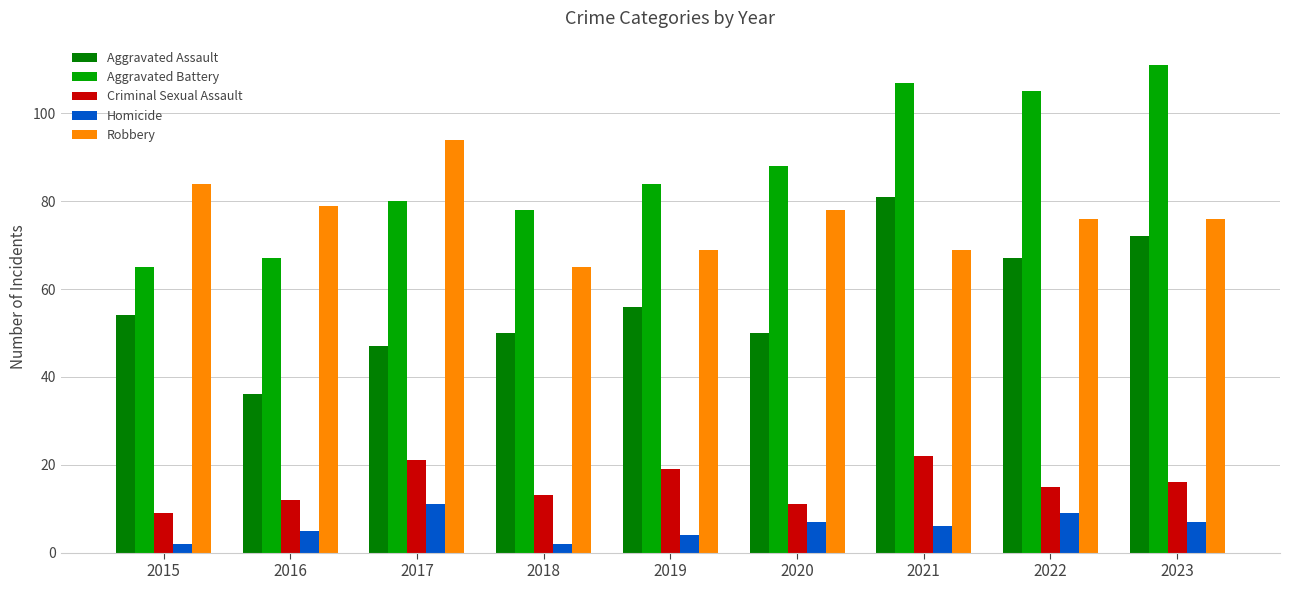

The Robbery series shows 69 at 2021. True or false?

True